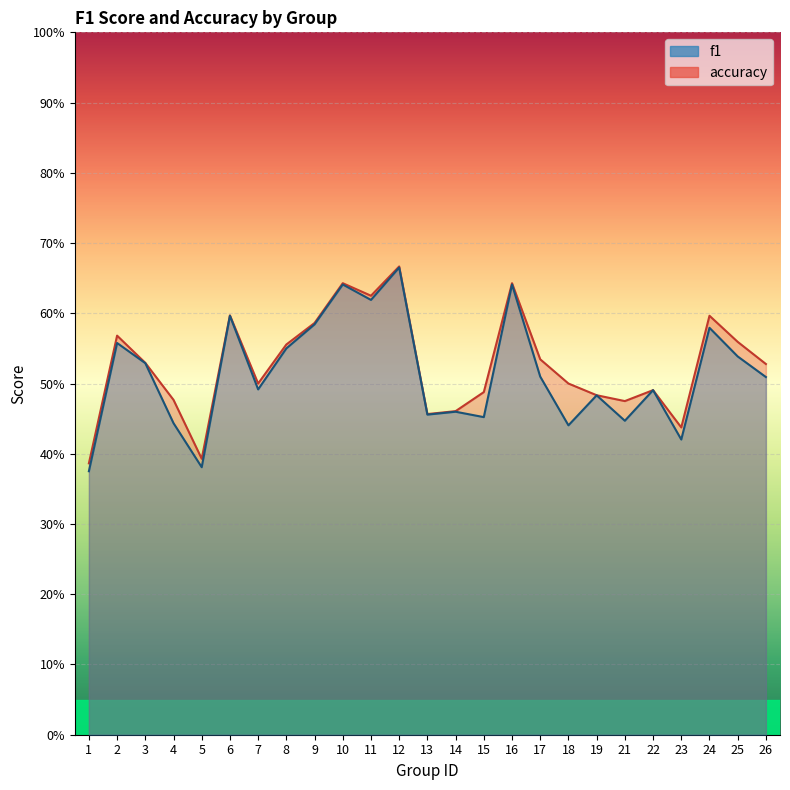

What are all the series names shown in the legend?

f1, accuracy